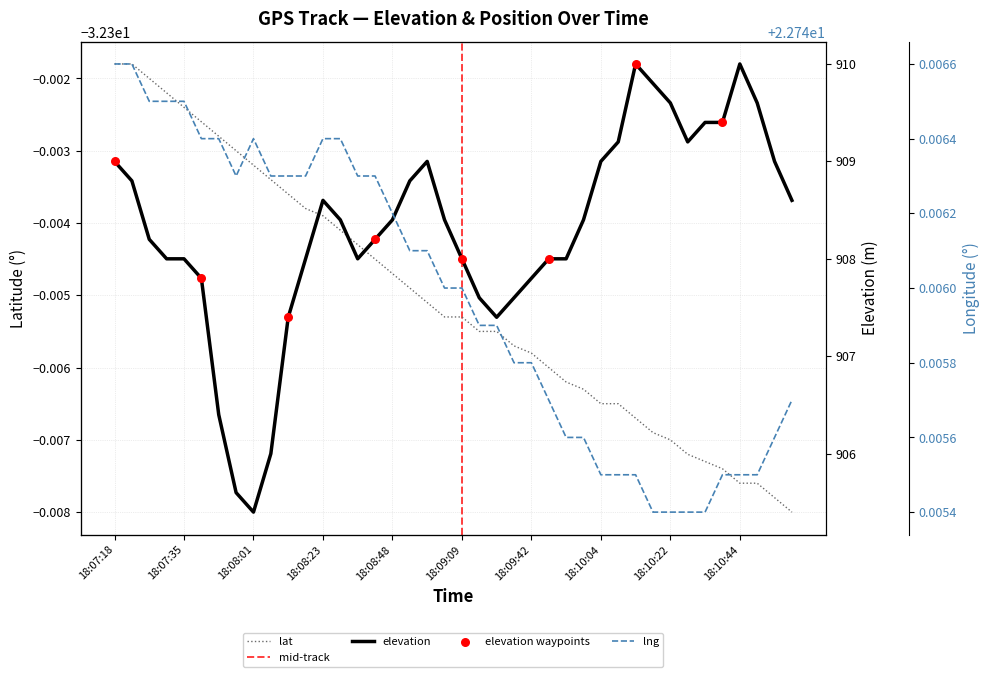

What is the total value across all series at 18:08:18?

898.4